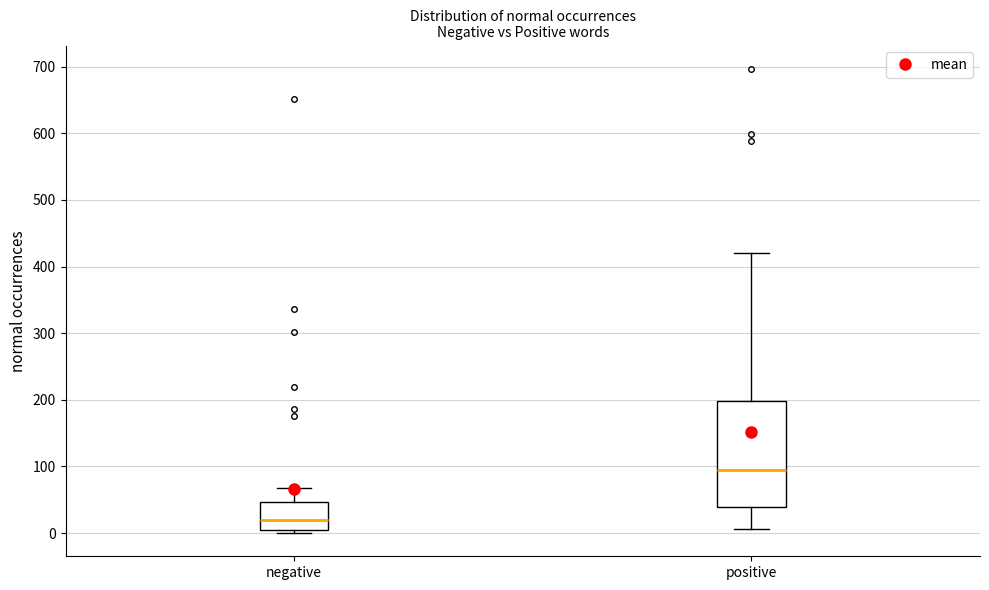

Reading left to right, read every box against the y-axis: the position of its median line, the range the box covers, and the ends of its whiskers. The values are not printed on the chart, so give them approximately, as read against the axis.

negative: median 20, box 0 to 50, whiskers 0 (just below the box's lower edge) to 70
positive: median 90, box 40 to 200, whiskers 10 to 420